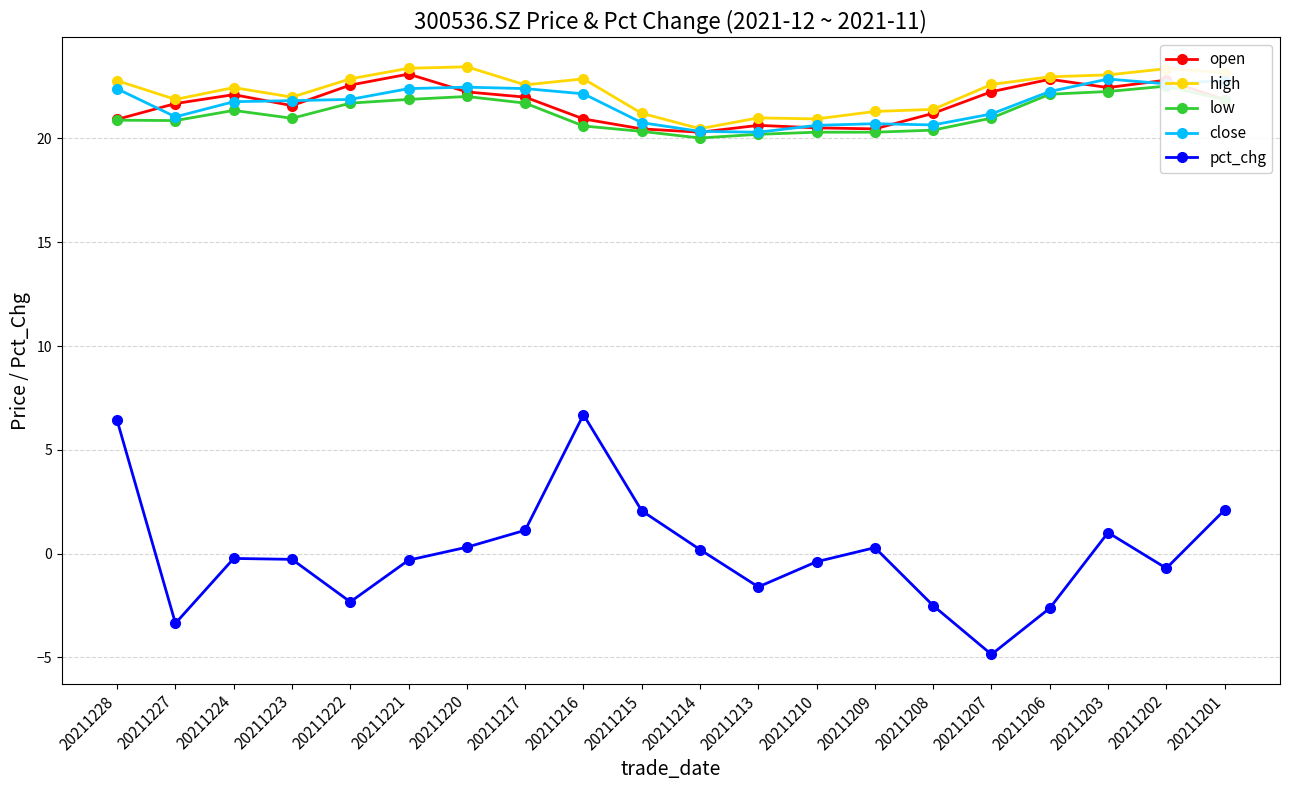

How many values in the pct_chg series exceed 0?

9